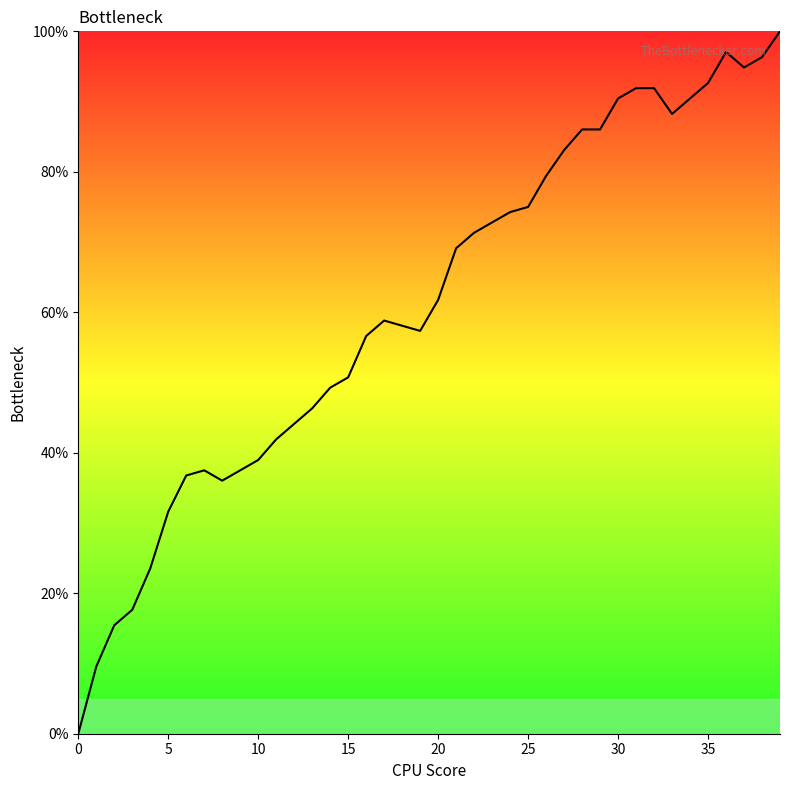

What is the difference between the maximum and minimum values?

100.0